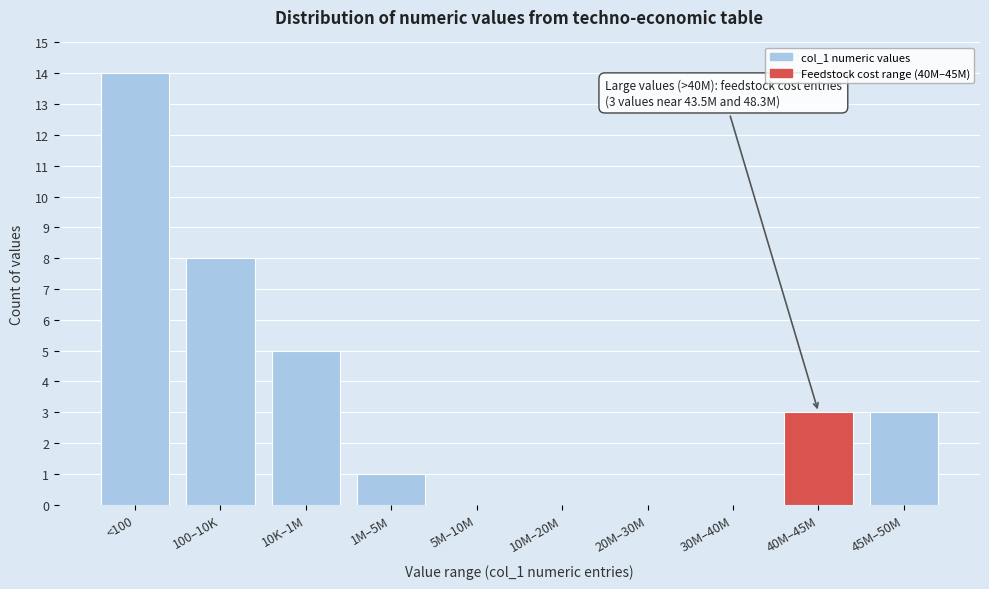

Reading left to right, transcribe all the data shown in this chart.

<100=14	100–10K=8	10K–1M=5	1M–5M=1	5M–10M=0	10M–20M=0	20M–30M=0	30M–40M=0	40M–45M=3	45M–50M=3